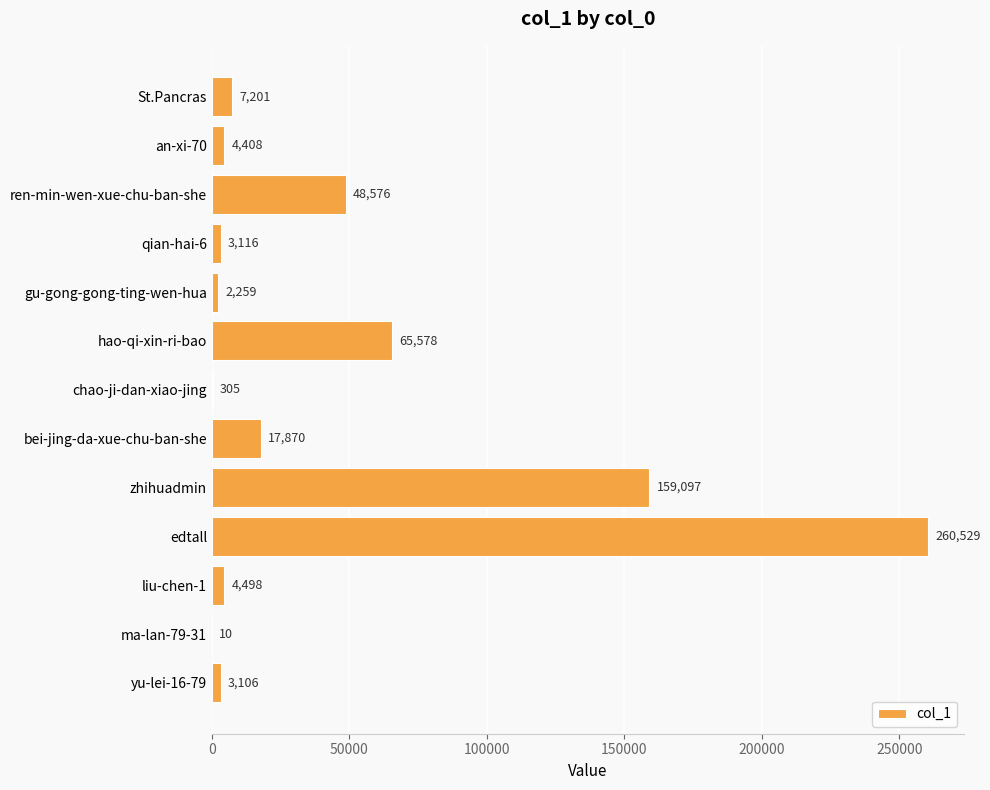

Reading top to bottom, what are all the values shown in this chart?

St.Pancras=7201	an-xi-70=4408	ren-min-wen-xue-chu-ban-she=48576	qian-hai-6=3116	gu-gong-gong-ting-wen-hua=2259	hao-qi-xin-ri-bao=65578	chao-ji-dan-xiao-jing=305	bei-jing-da-xue-chu-ban-she=17870	zhihuadmin=159097	edtall=260529	liu-chen-1=4498	ma-lan-79-31=10	yu-lei-16-79=3106